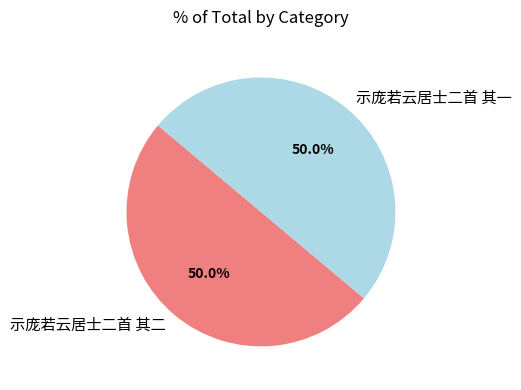

Do 示庞若云居士二首 其二 and 示庞若云居士二首 其一 together represent more than half of the pie?

Yes